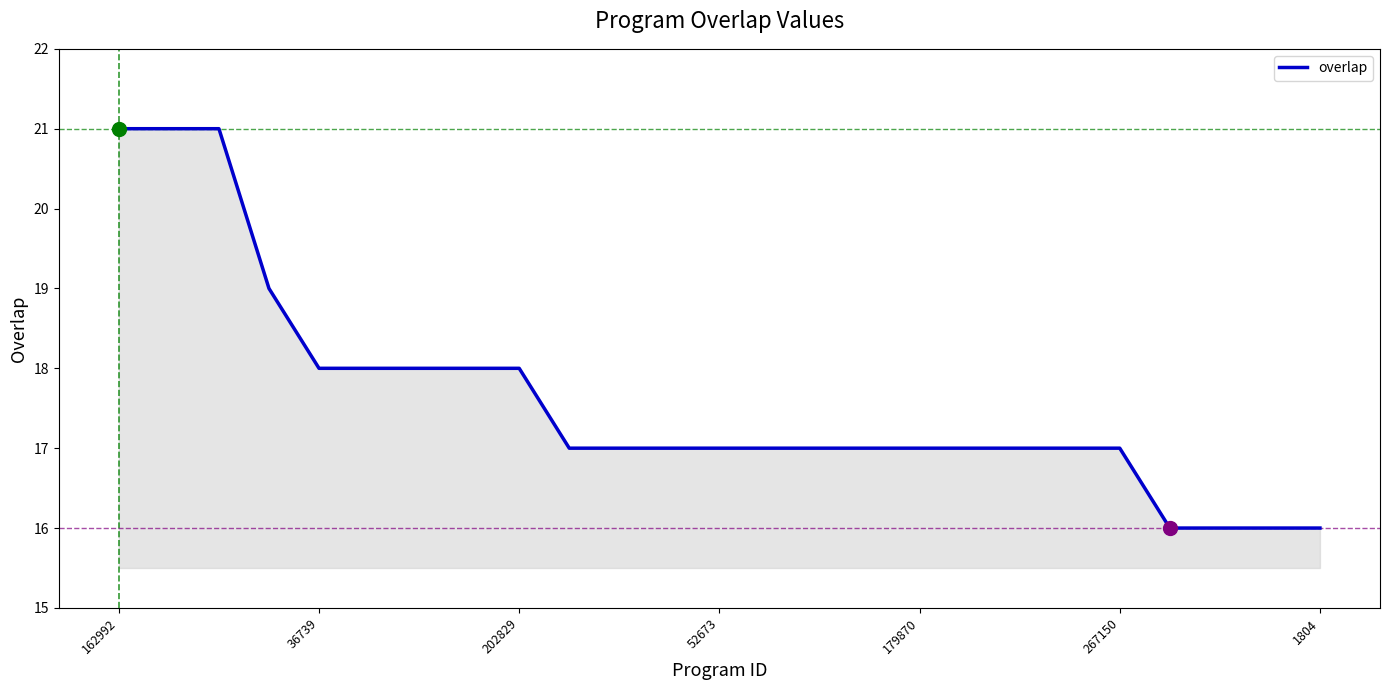

What is the smallest value displayed?

16